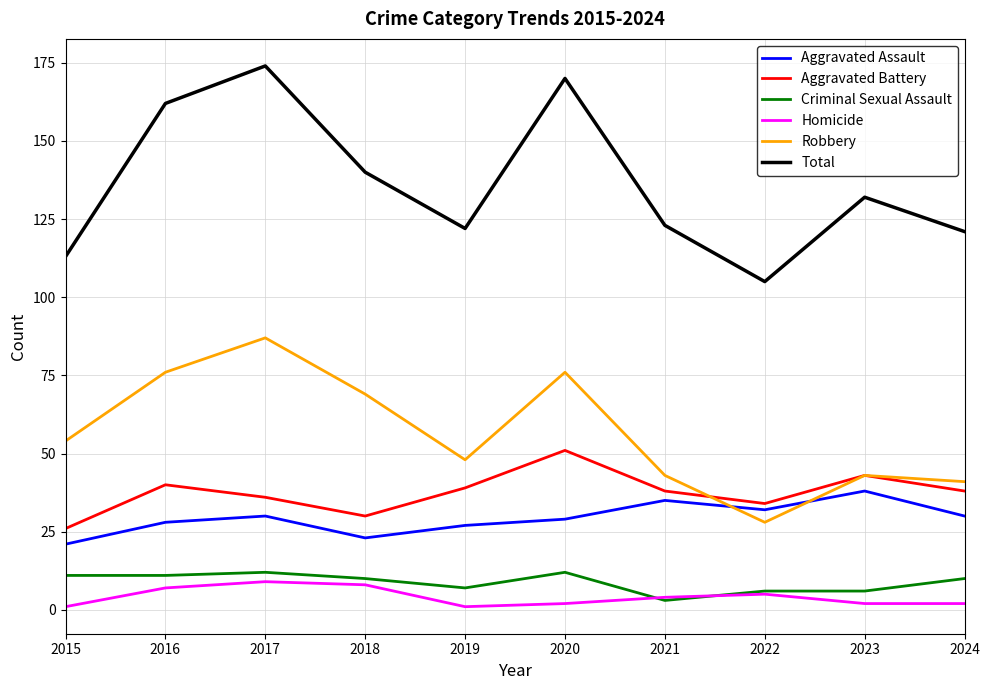

What is the spread (max minus min) of values at 2019?

121